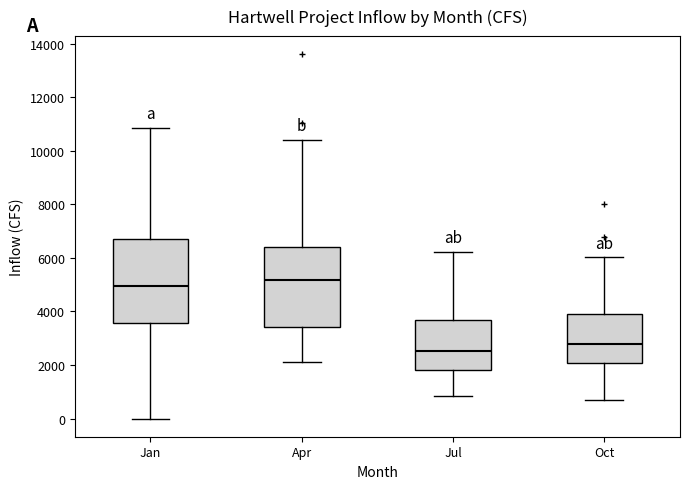

Where does the lower whisker of the box for Jul end on the y-axis? The values are not printed on the chart, so give them approximately, as read against the axis.

800